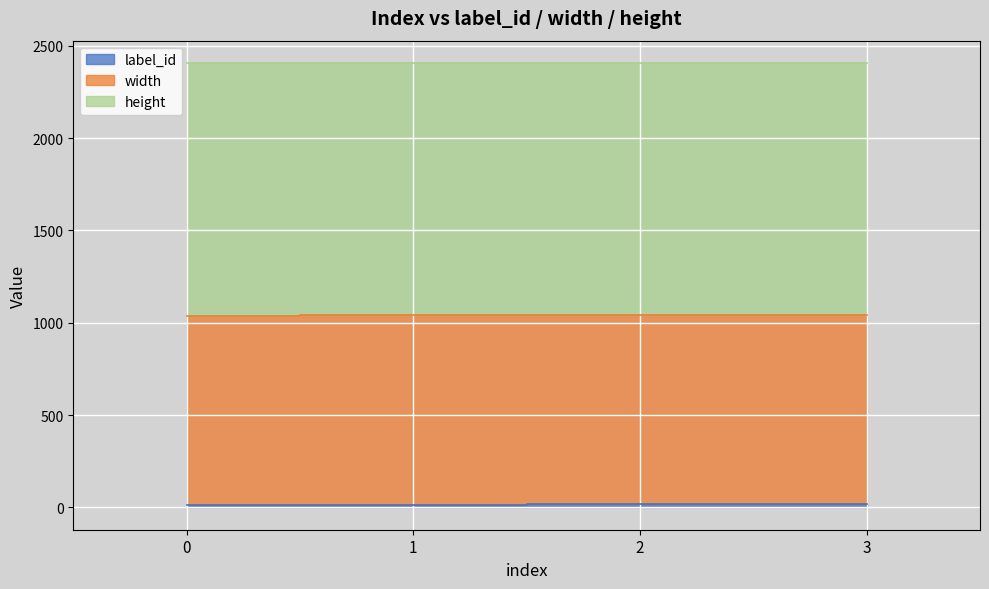

What is the sum of the height values at 2 and 3?

2730